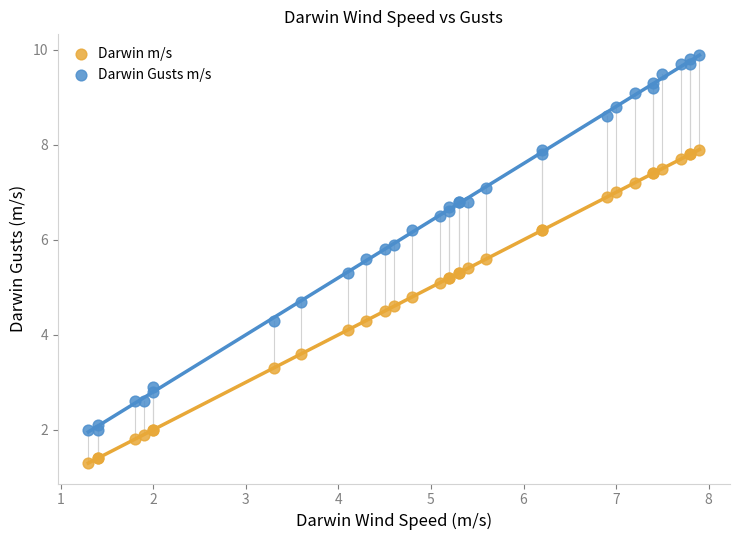

Which series has the widest spread of Y values?

Darwin Gusts m/s